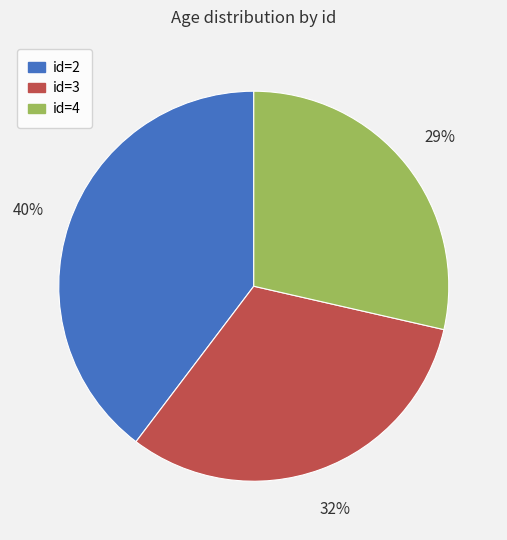

What percentage is the id=4 slice, to the nearest percent?

29%